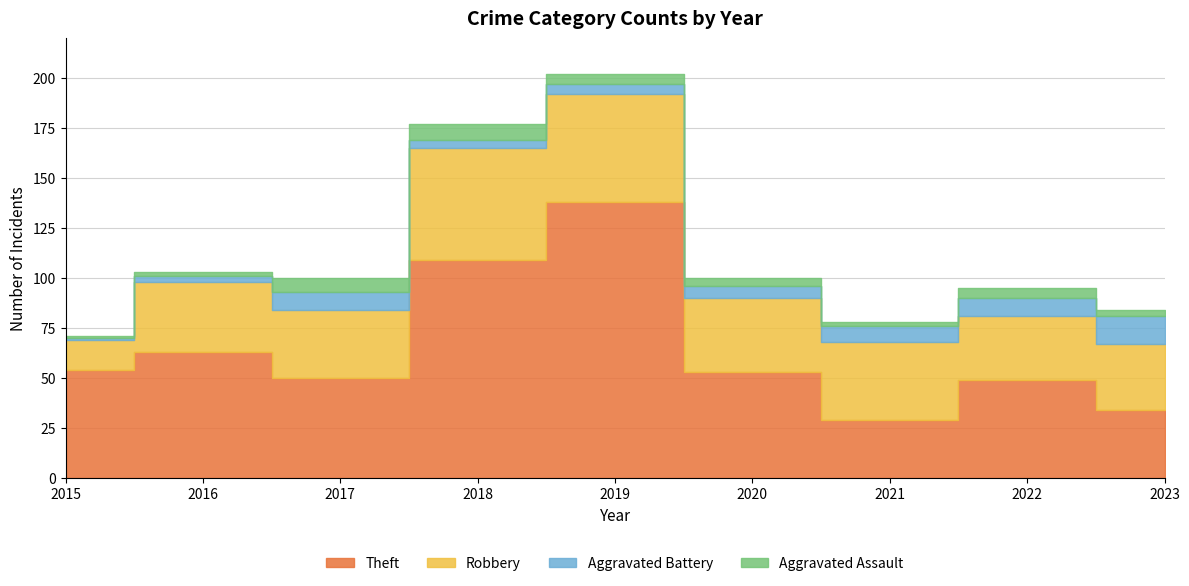

Which has a higher value, 2018 or 2019?

2019